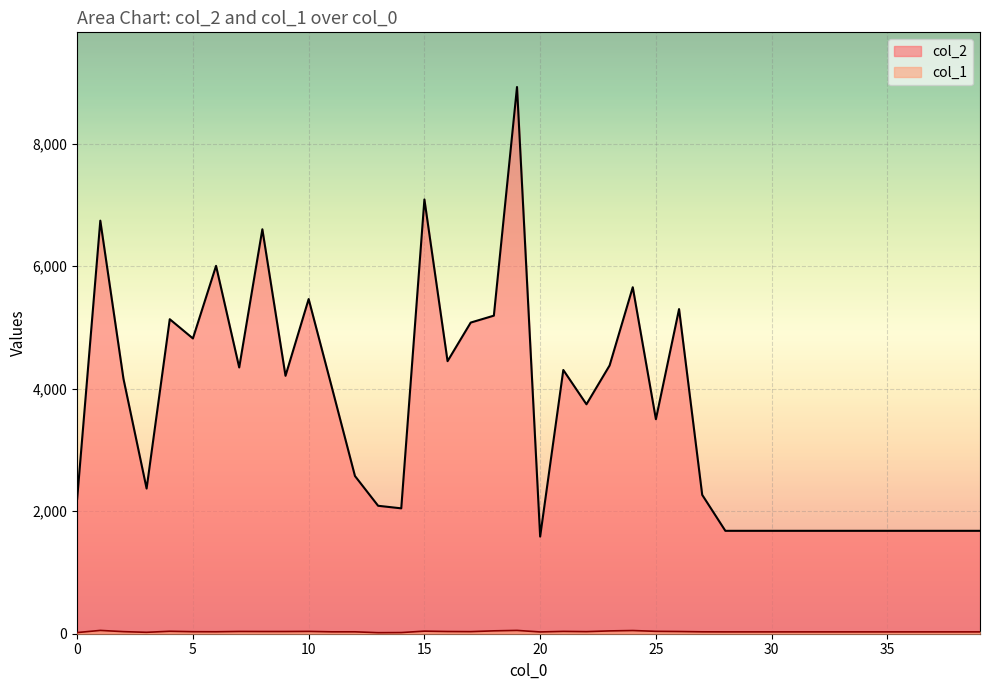

What is the value of the col_2 point at the 8th from the left?

4347